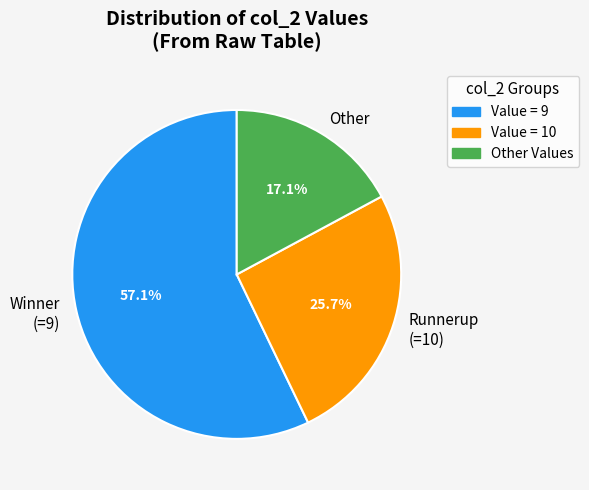

To the nearest percent, what is the average slice percentage?

33%